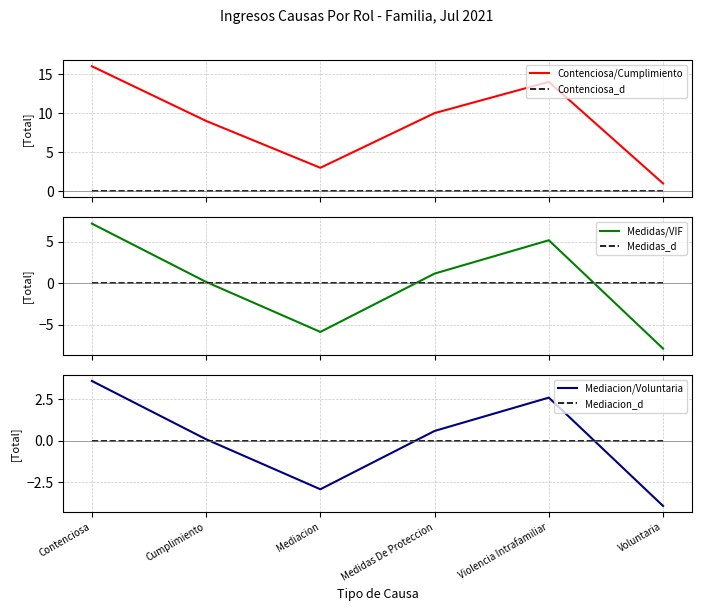

List the labels in order of Mediacion_d value, largest first.

Contenciosa, Cumplimiento, Mediacion, Medidas De Proteccion, Violencia Intrafamiliar, Voluntaria